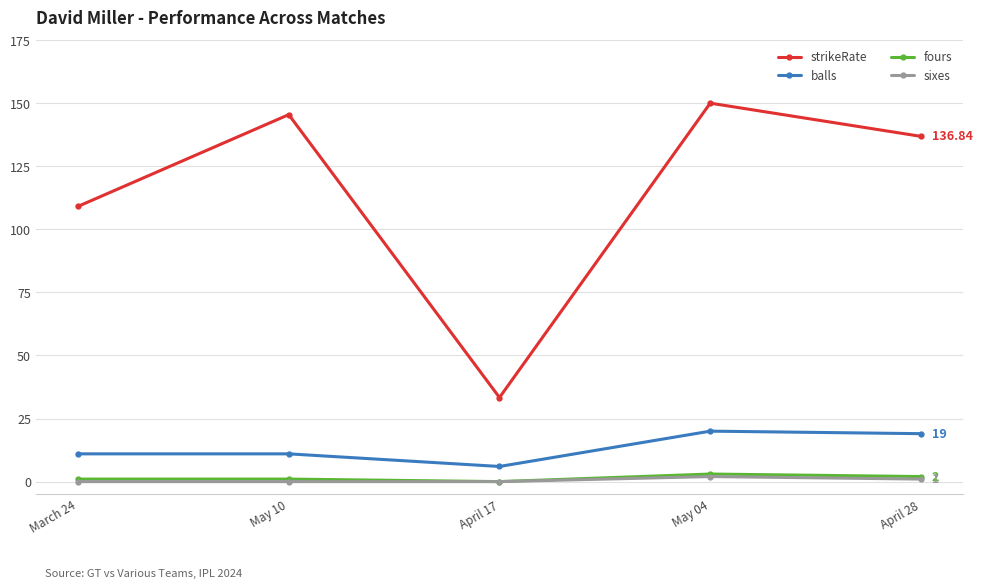

The value of balls at March 24 is 18.8. True or false?

False